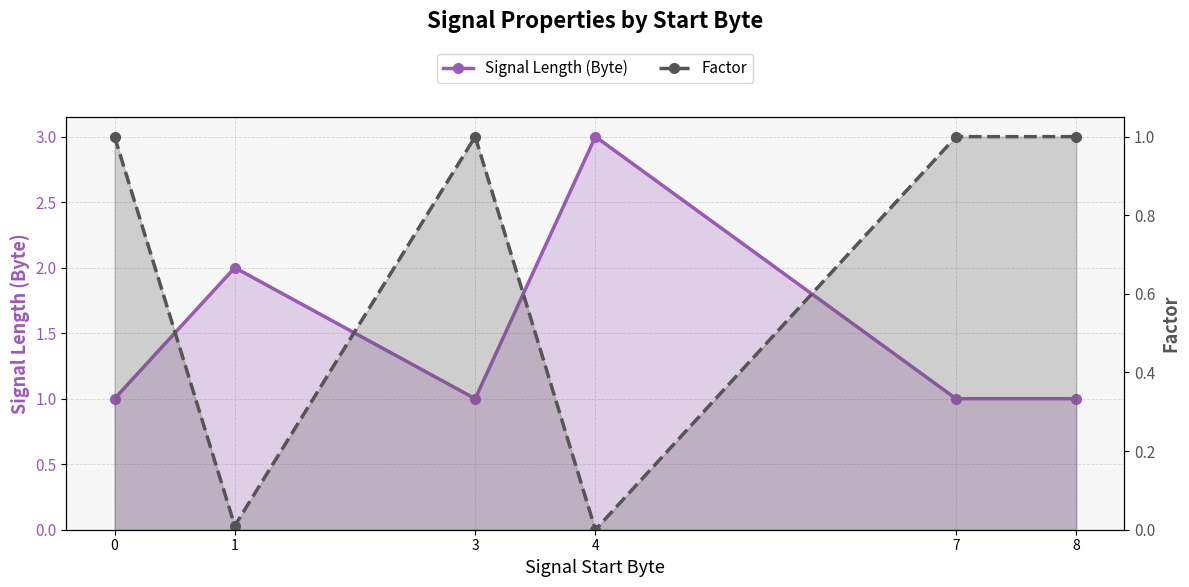

At which category is the sum across all series the highest?

4